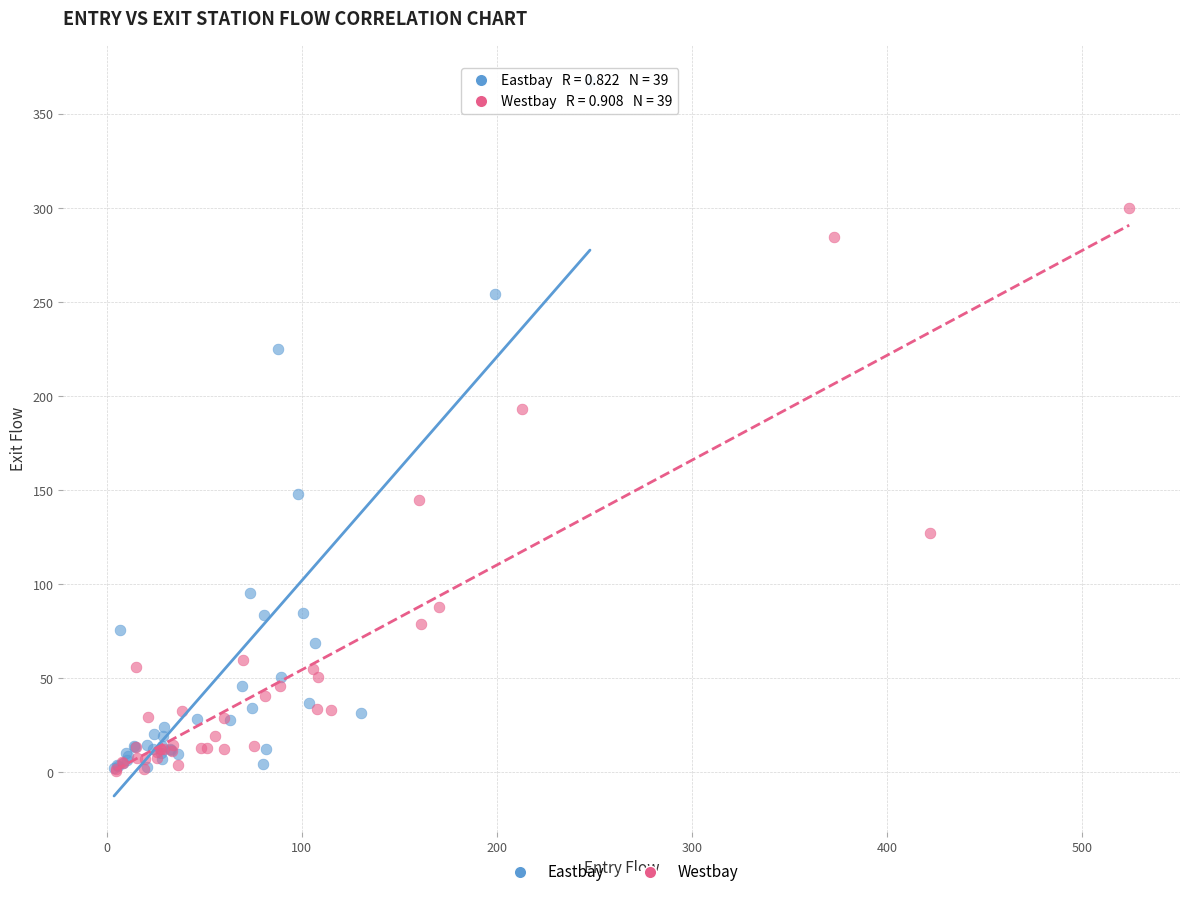

Which series reaches the maximum Y coordinate?

Eastbay